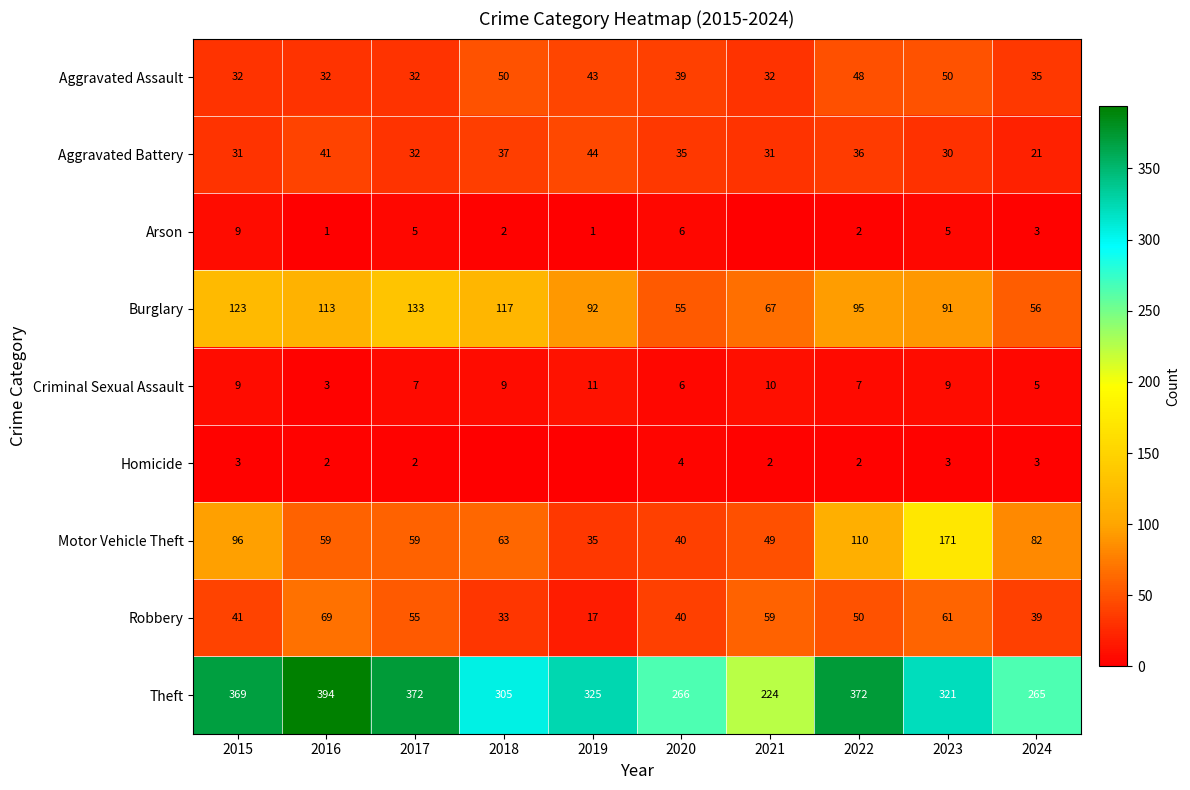

Count the number of data series in this chart.

9